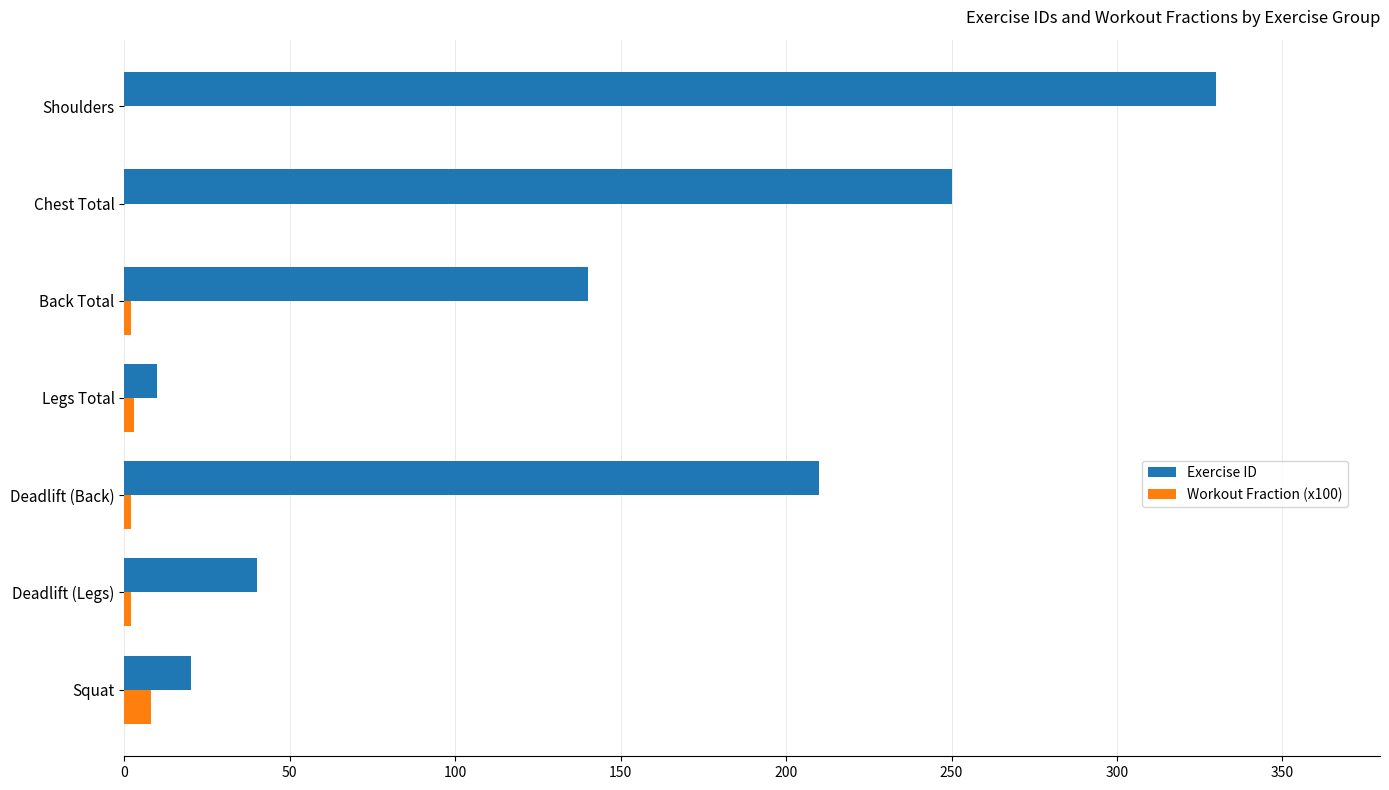

Which series has the widest spread of values?

Exercise ID